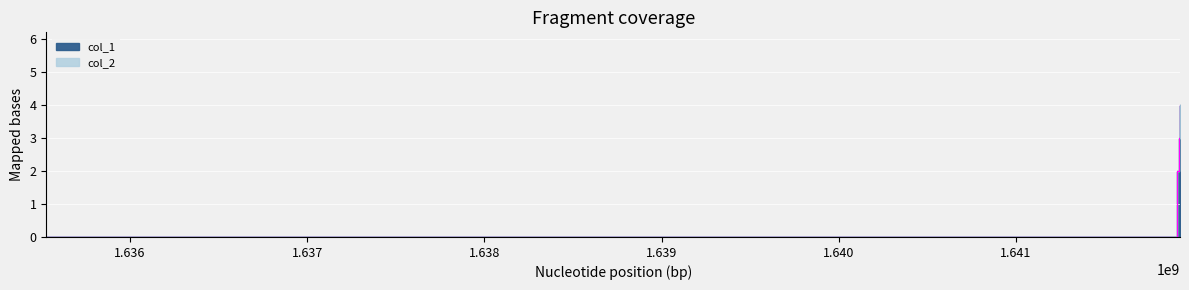

What is the average value?

2